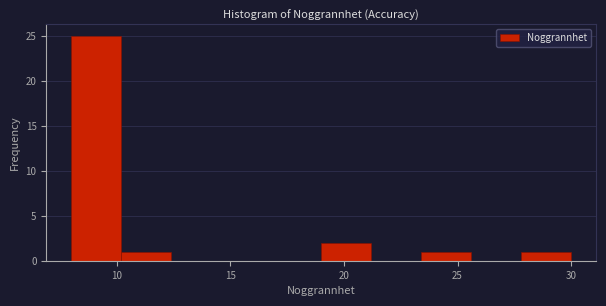

Reading left to right, list every bar in this chart as the range it spans on the x-axis followed by its height. Neither the bar edges nor the heights are printed on the chart, so give them approximately, as read against the axes.

8.0 to 10.2: 25
10.2 to 12.4: 1
12.4 to 14.6: 0
14.6 to 16.8: 0
16.8 to 19.0: 0
19.0 to 21.2: 2
21.2 to 23.4: 0
23.4 to 25.6: 1
25.6 to 27.8: 0
27.8 to 30.0: 1